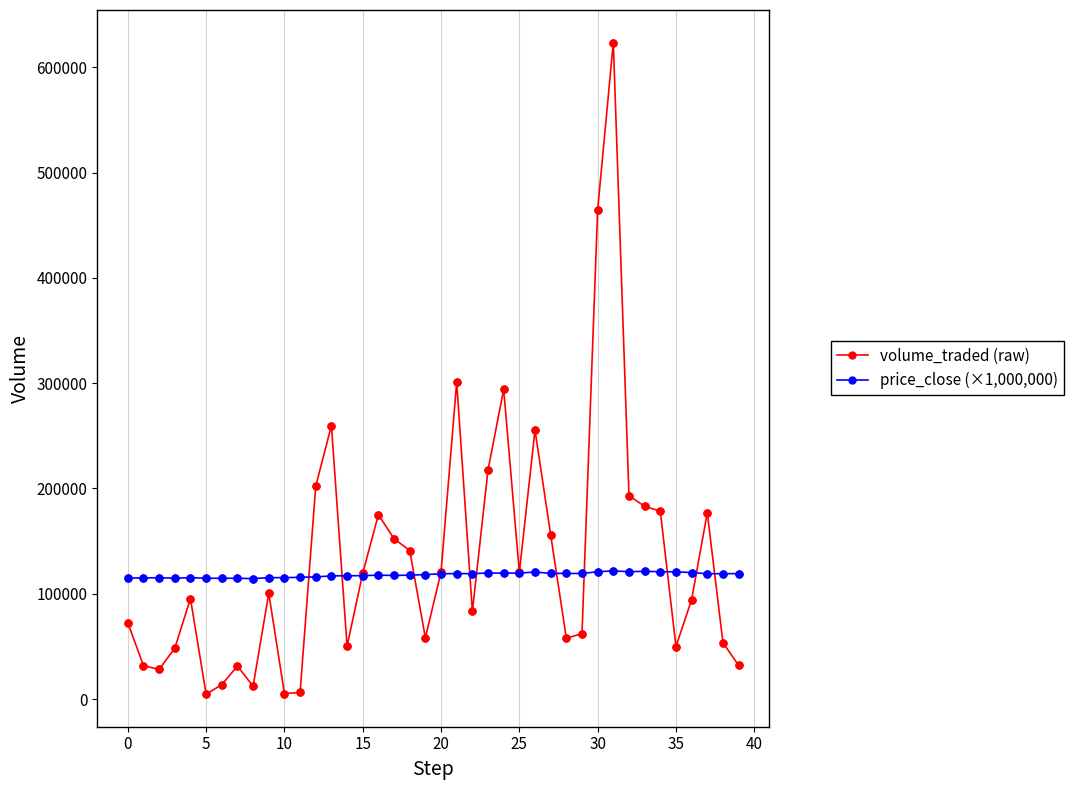

What are all the series names shown in the legend?

volume_traded (raw), price_close (×1,000,000)